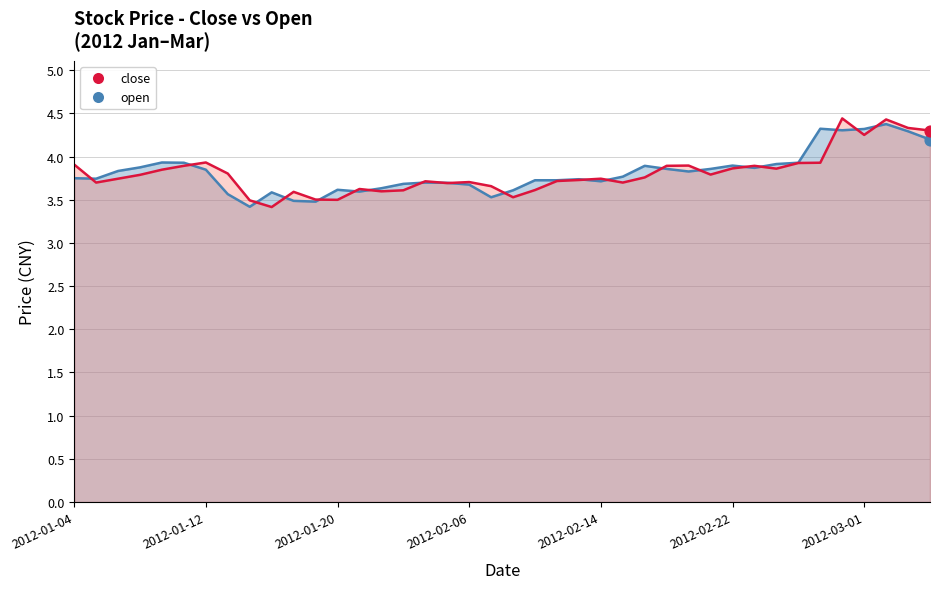

What is the total value across all series at 2012-01-31?

7.2